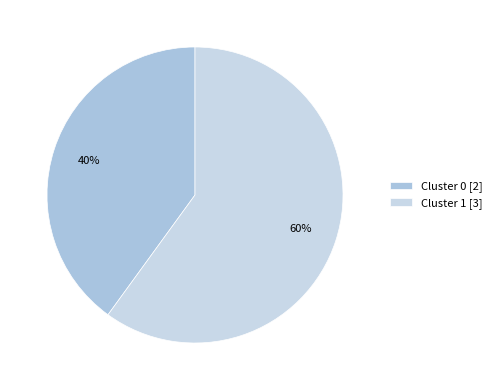

Is there any slice that represents more than half of the pie?

Yes